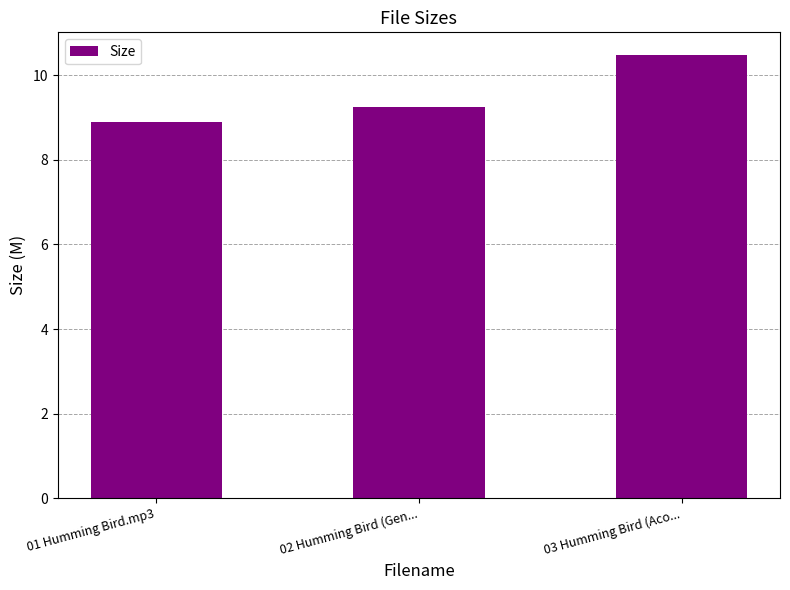

What position from the left is 03 Humming Bird (Aco...?

3